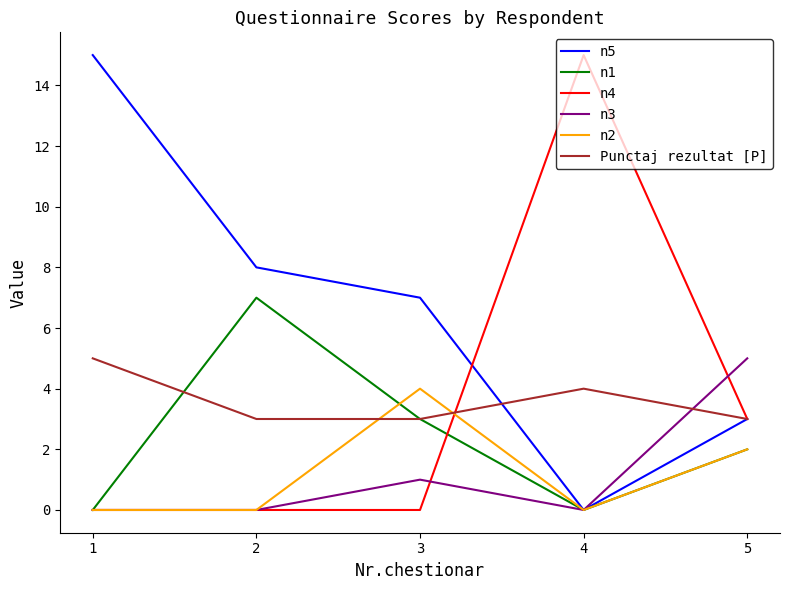

Reading left to right, transcribe all the data shown in this chart.

n5: 1=15	2=8	3=7	4=0	5=3
n1: 1=0	2=7	3=3	4=0	5=2
n4: 1=0	2=0	3=0	4=15	5=3
n3: 1=0	2=0	3=1	4=0	5=5
n2: 1=0	2=0	3=4	4=0	5=2
Punctaj rezultat [P]: 1=5	2=3	3=3	4=4	5=3